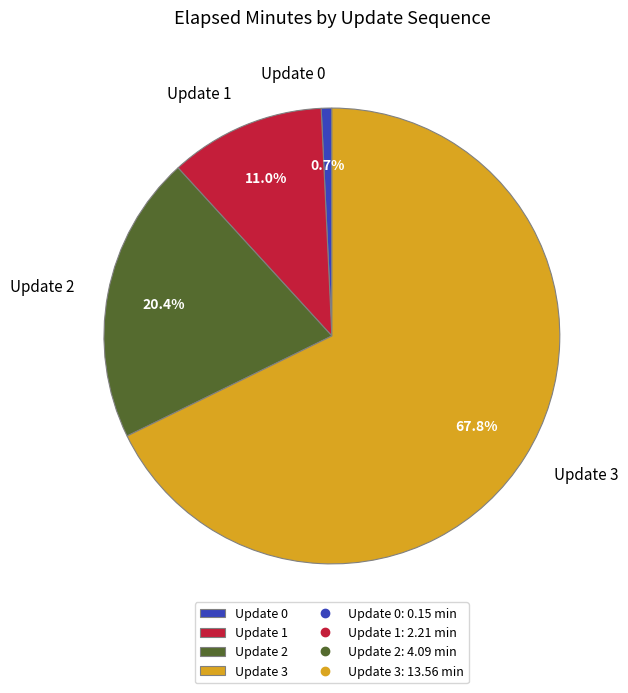

How much of the chart is everything except Update 1?

89.0%